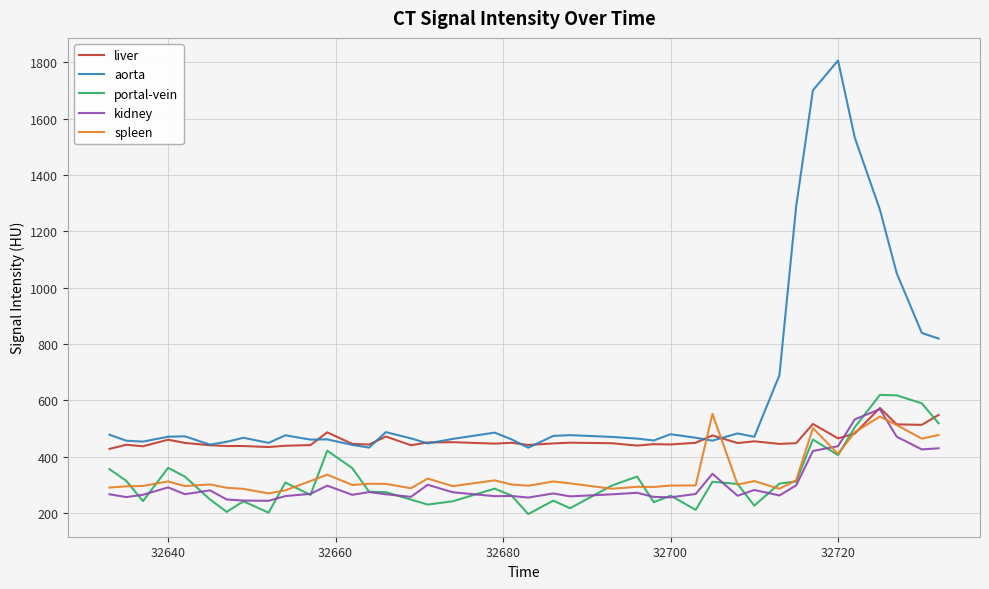

Which series has the widest spread of values?

aorta